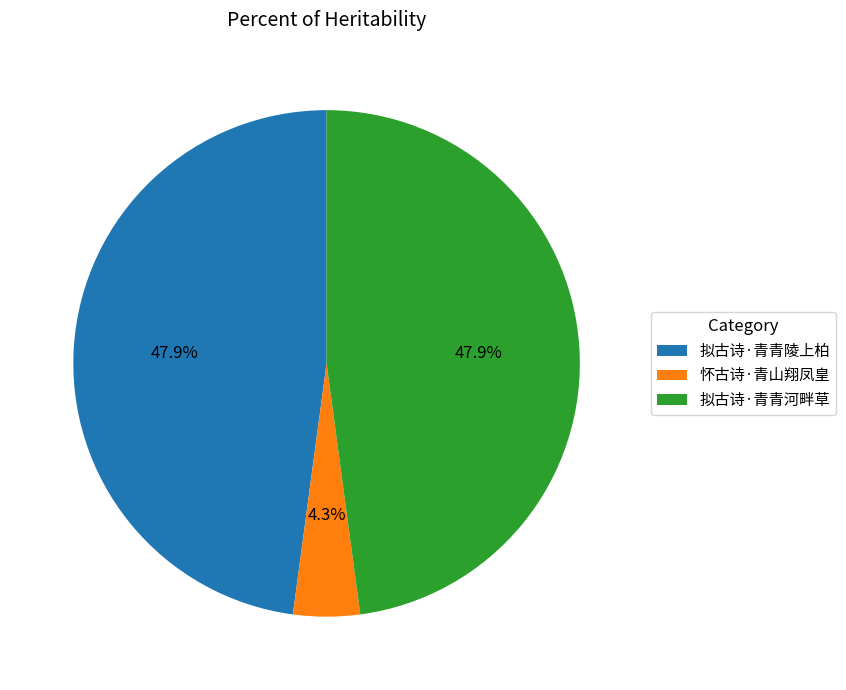

Count the number of slices in the pie.

3